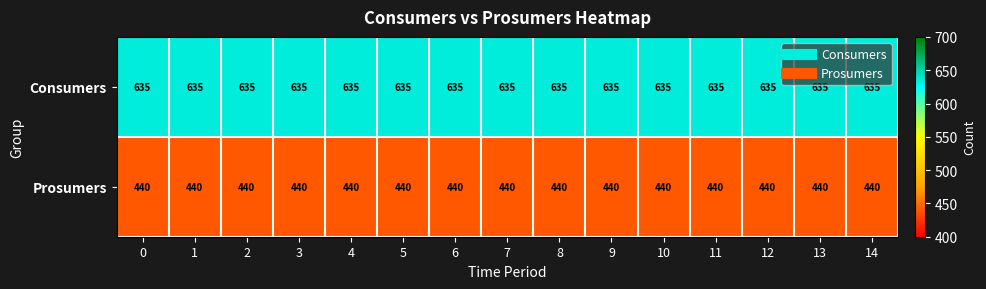

What is the smallest value displayed?

440